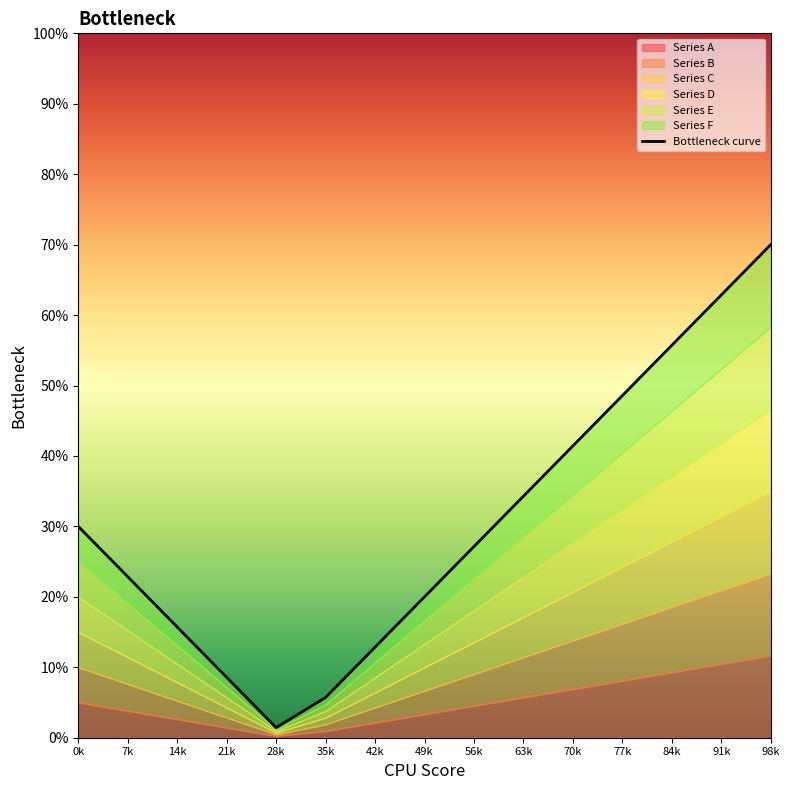

What is the value of the 11th point from the left?

41.4